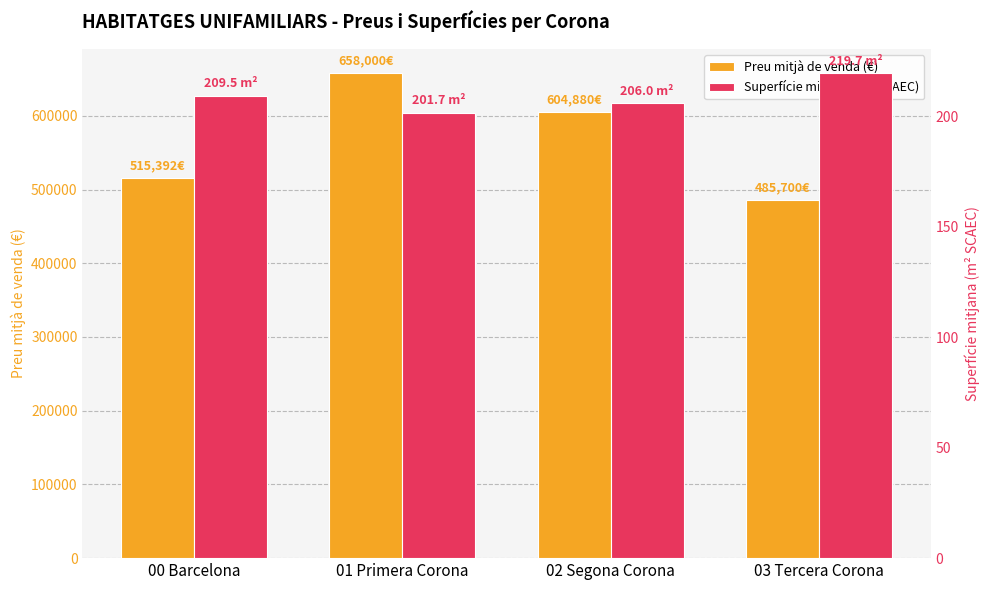

Is the value of Superfície mitjana (m² SCAEC) at 01 Primera Corona greater than the value of Preu mitjà de venda (€) at 03 Tercera Corona?

No